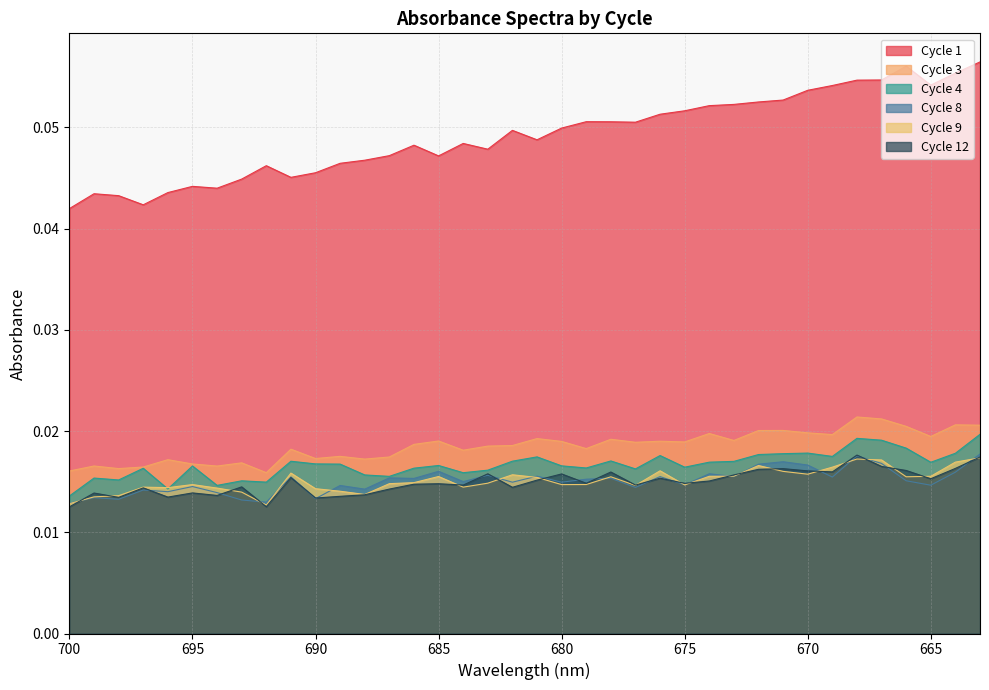

Between 679 and 676, which is larger?

676